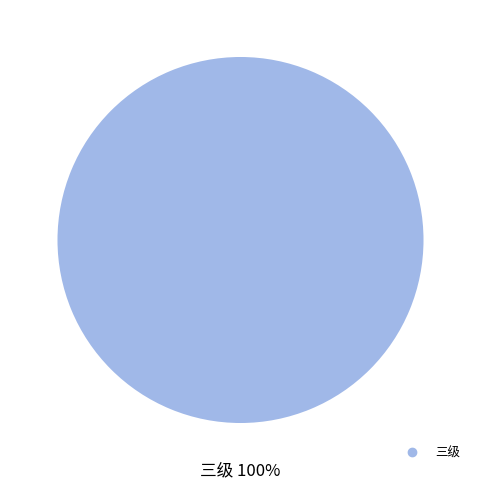

Is there any slice that represents more than half of the pie?

Yes